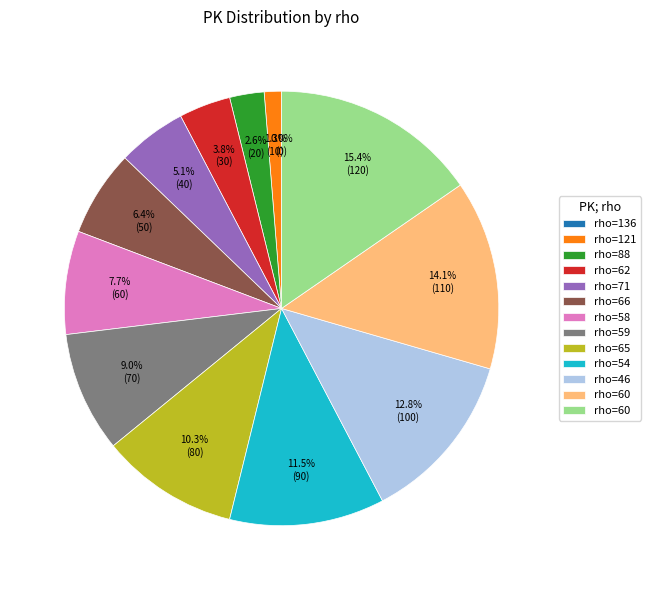

What is the largest slice in the pie chart?

rho=60